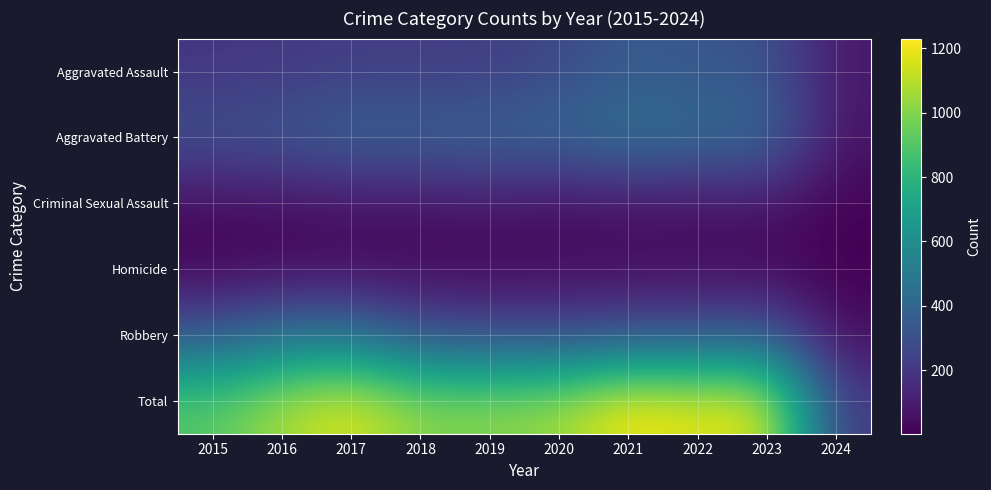

Reading left to right, list all the values displayed in this chart.

Aggravated Assault: 2015=194	2016=206	2017=225	2018=225	2019=223	2020=273	2021=352	2022=327	2023=320	2024=81
Aggravated Battery: 2015=316	2016=336	2017=400	2018=389	2019=407	2020=416	2021=479	2022=439	2023=432	2024=71
Criminal Sexual Assault: 2015=46	2016=50	2017=62	2018=60	2019=77	2020=48	2021=61	2022=55	2023=73	2024=12
Homicide: 2015=15	2016=26	2017=33	2018=25	2019=22	2020=41	2021=38	2022=36	2023=28	2024=3
Robbery: 2015=337	2016=454	2017=460	2018=301	2019=287	2020=263	2021=300	2022=304	2023=341	2024=46
Total: 2015=908	2016=1072	2017=1180	2018=1000	2019=1016	2020=1041	2021=1230	2022=1161	2023=1194	2024=213